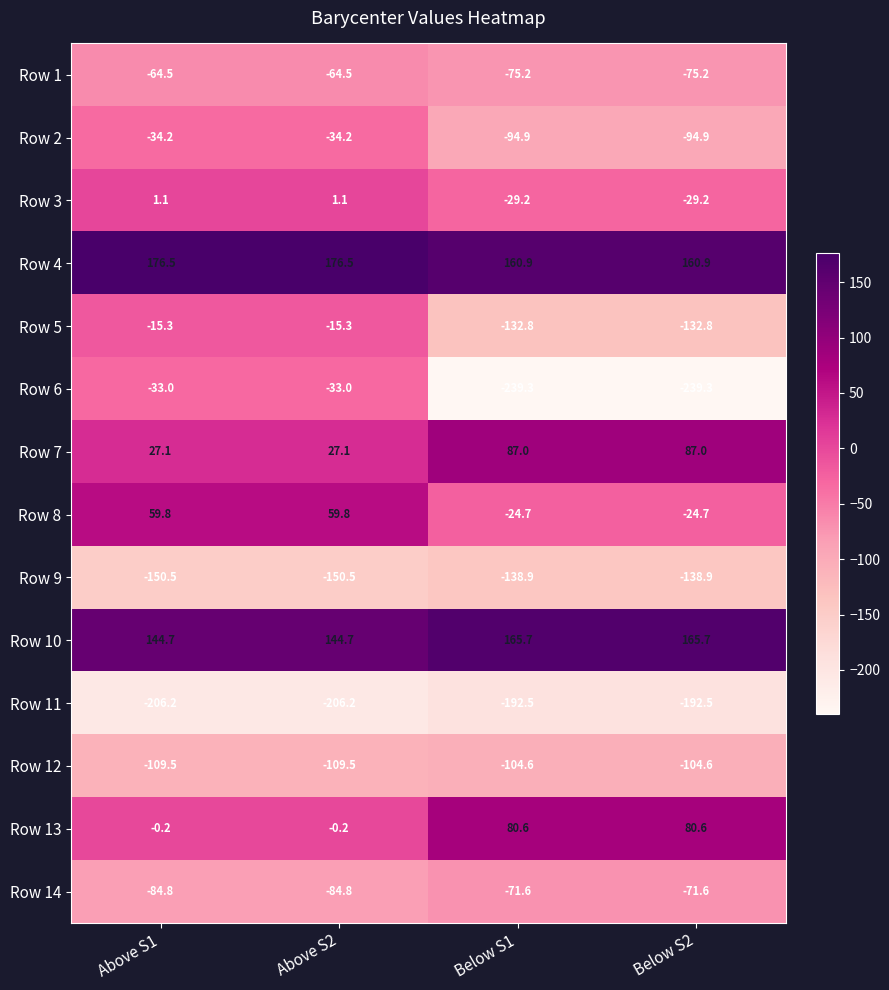

How many categories are shown in the chart?

4